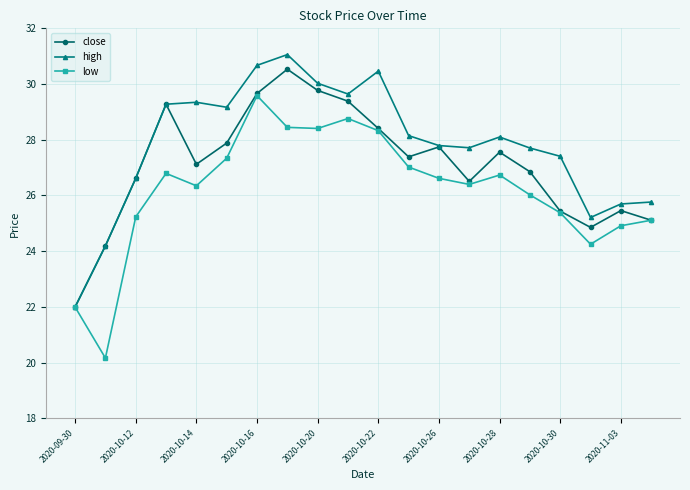

What is the smallest value displayed?

20.2